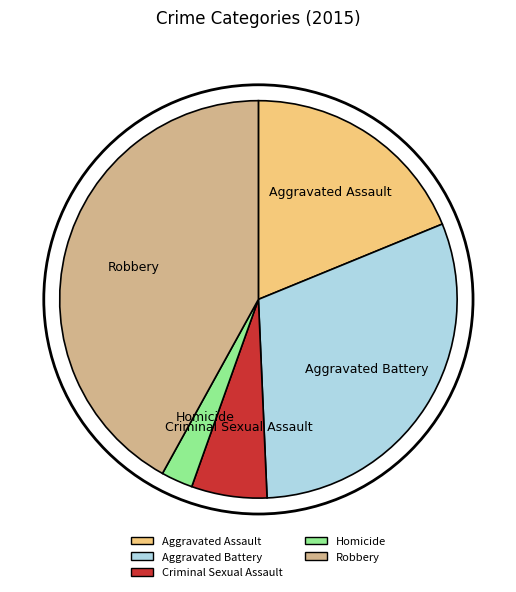

Between Homicide and Robbery, which is larger?

Robbery